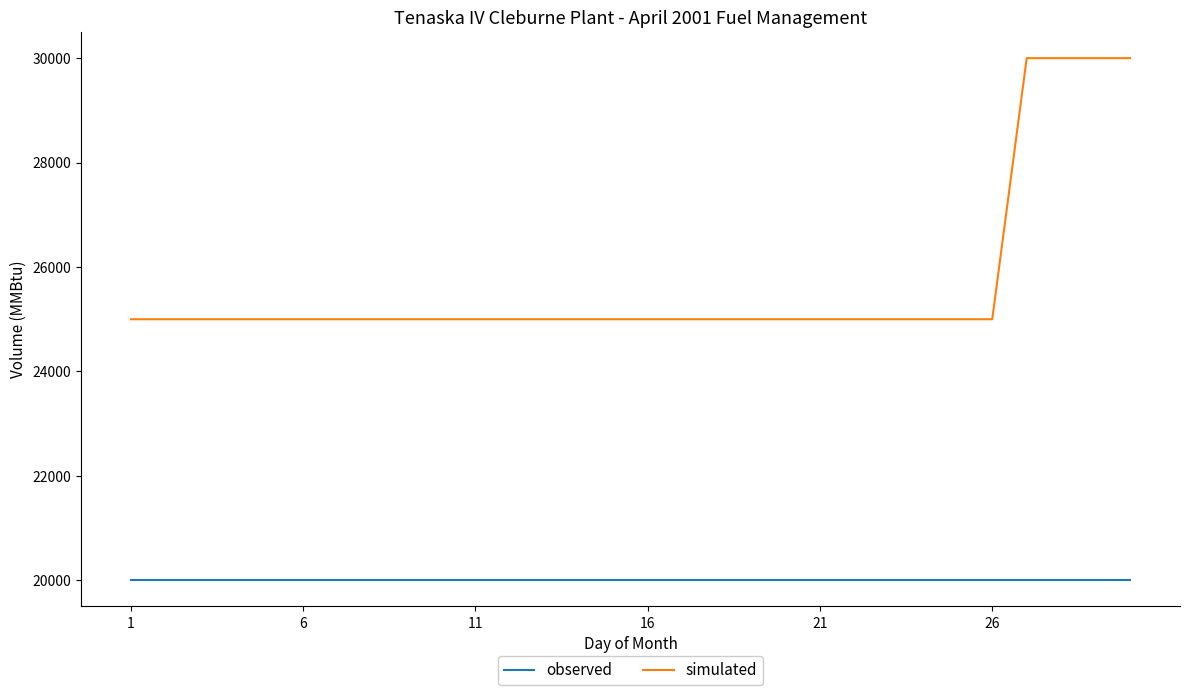

Which series has the largest range (max minus min)?

simulated